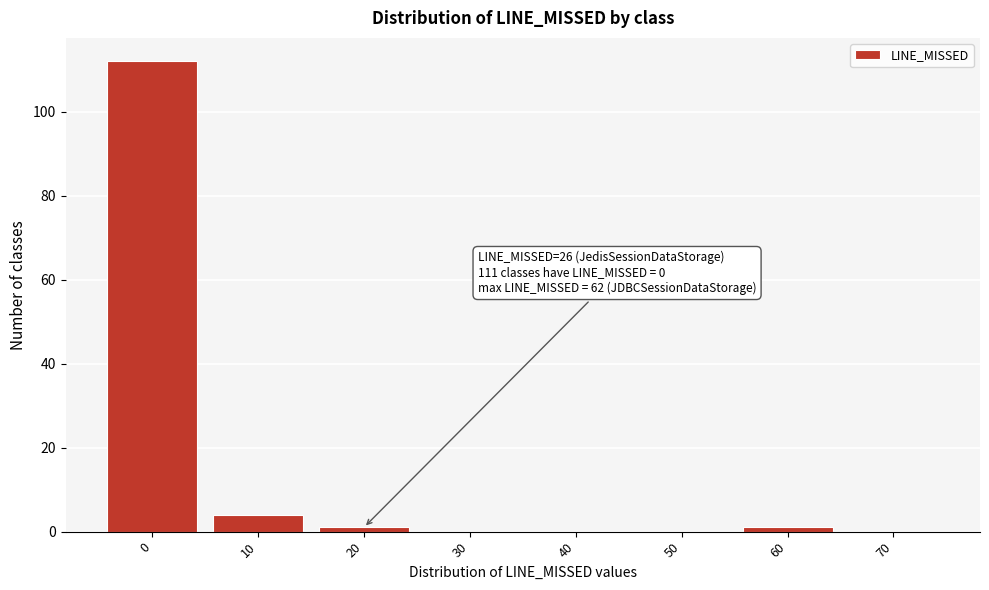

Reading left to right, extract all data points from this chart.

0=112	10=4	20=1	30=0	40=0	50=0	60=1	70=0